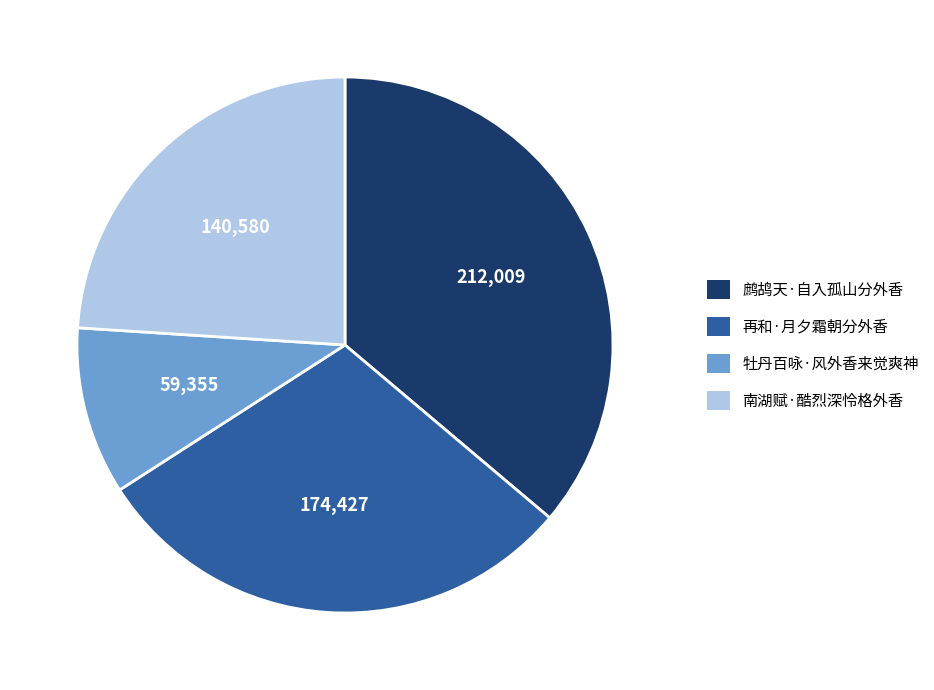

Rank the categories by value from highest to lowest.

鹧鸪天·自入孤山分外香, 再和·月夕霜朝分外香, 南湖赋·酷烈深怜格外香, 牡丹百咏·风外香来觉爽神